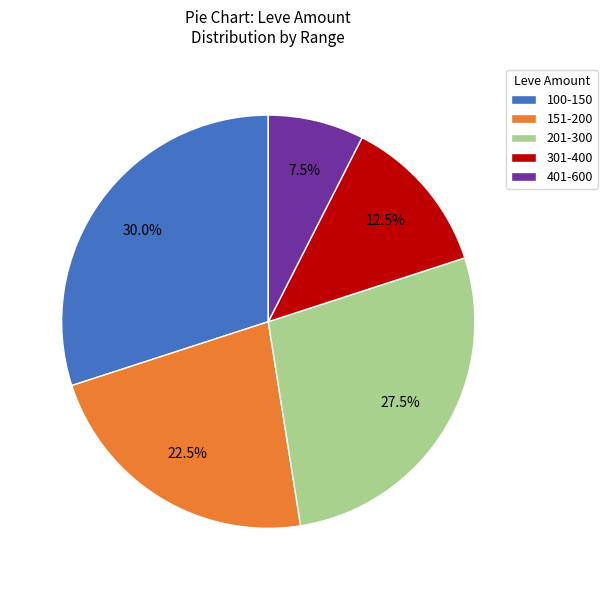

To the nearest percent, what is the difference between the largest and smallest slice percentages?

22%